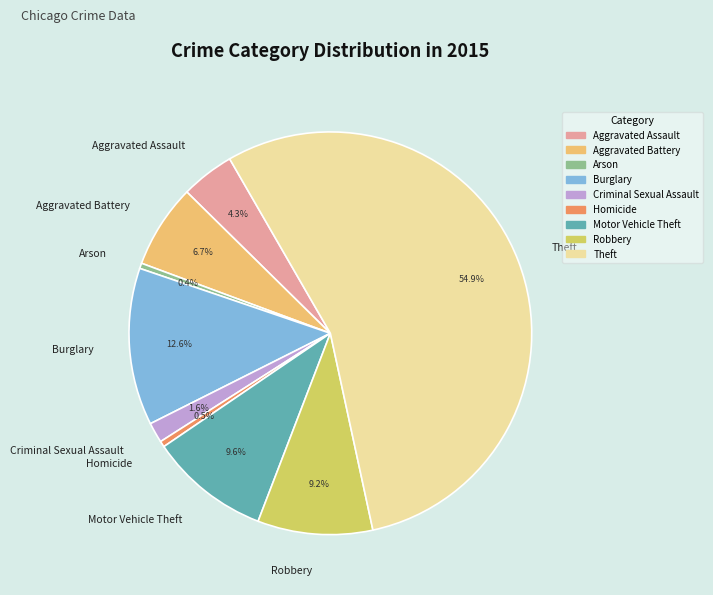

To the nearest percent, what is the difference between the largest and smallest slice percentages?

55%